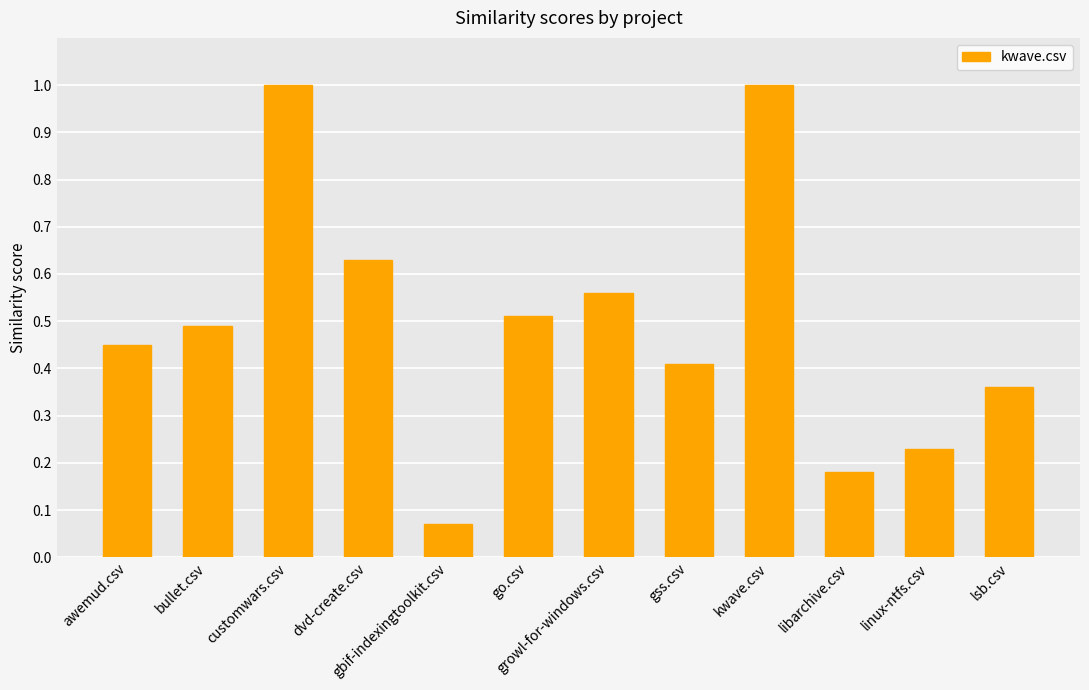

The chart shows a value of 0.7 at go.csv. True or false?

False